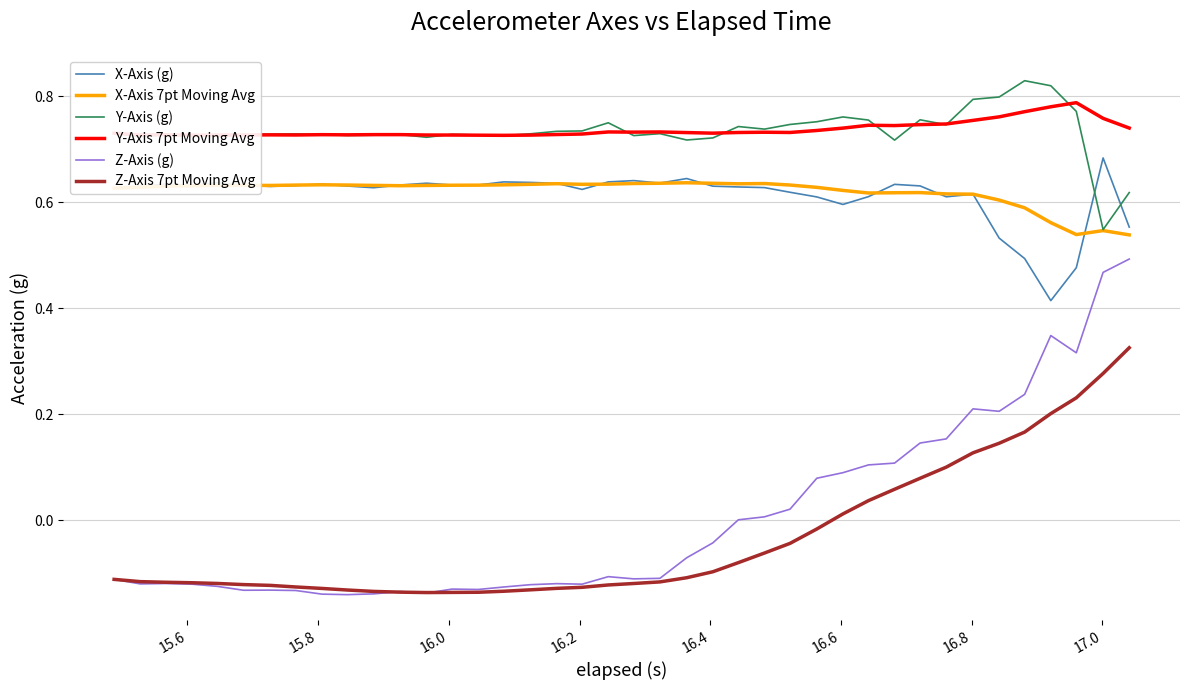

Which series has the largest range (max minus min)?

Z-Axis (g)